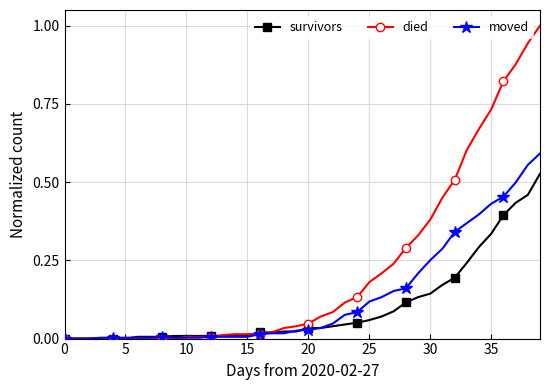

Which series has the largest total across all categories?

died